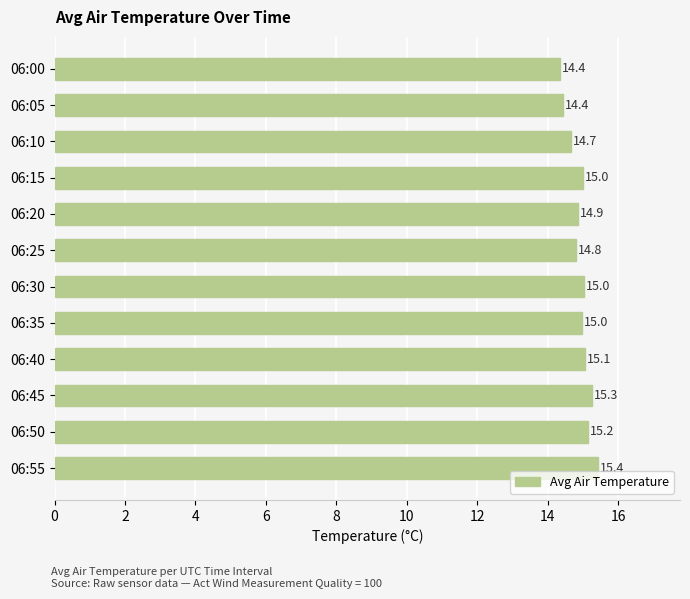

What is the average value?

14.9